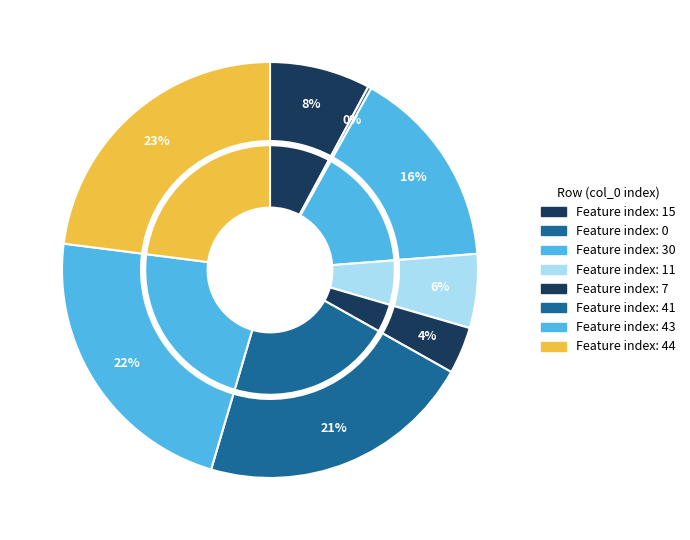

Approximately how many times larger is the value at 2 compared to 3?

2.7